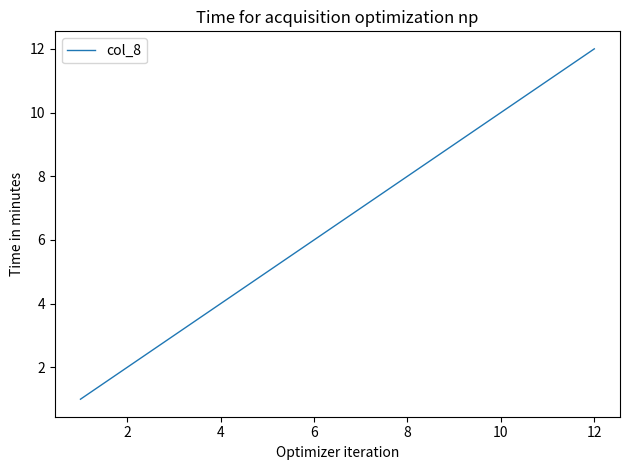

What is the maximum value shown in the chart?

12